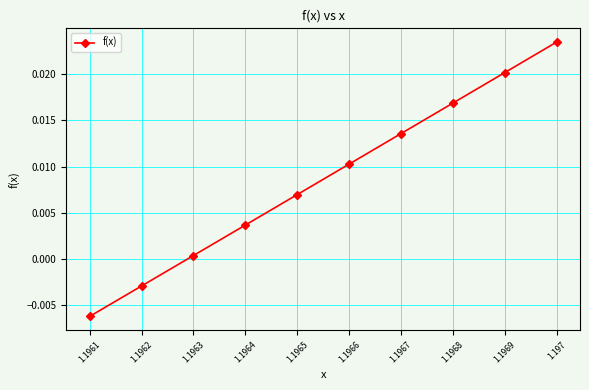

True or false: the data has more than 2 interior local peaks.

False